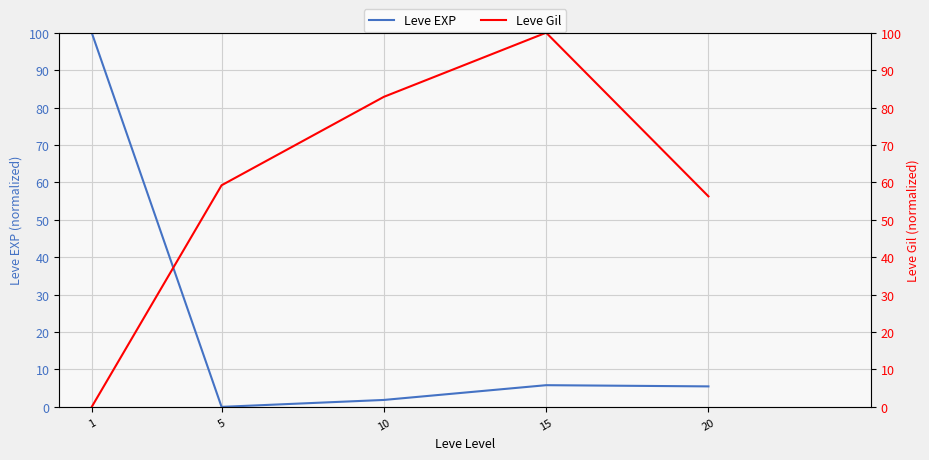

What is the difference between the Leve Gil values at 5 and 15?

40.8